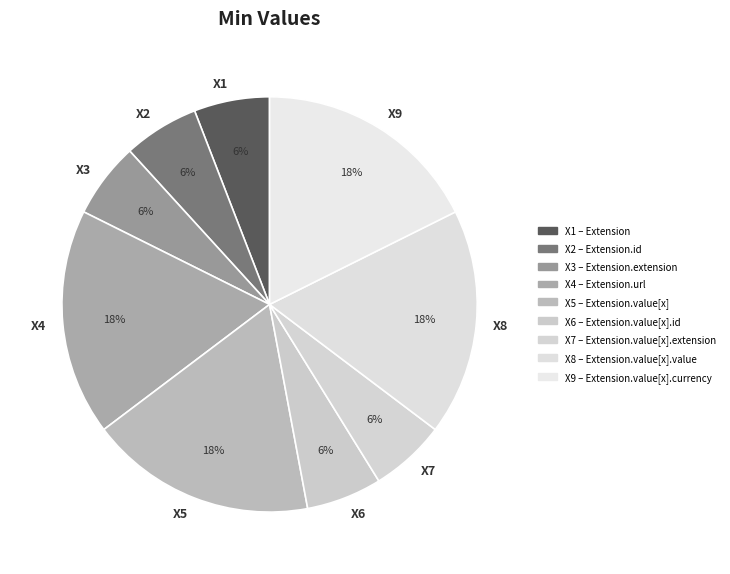

Count the number of slices in the pie.

9